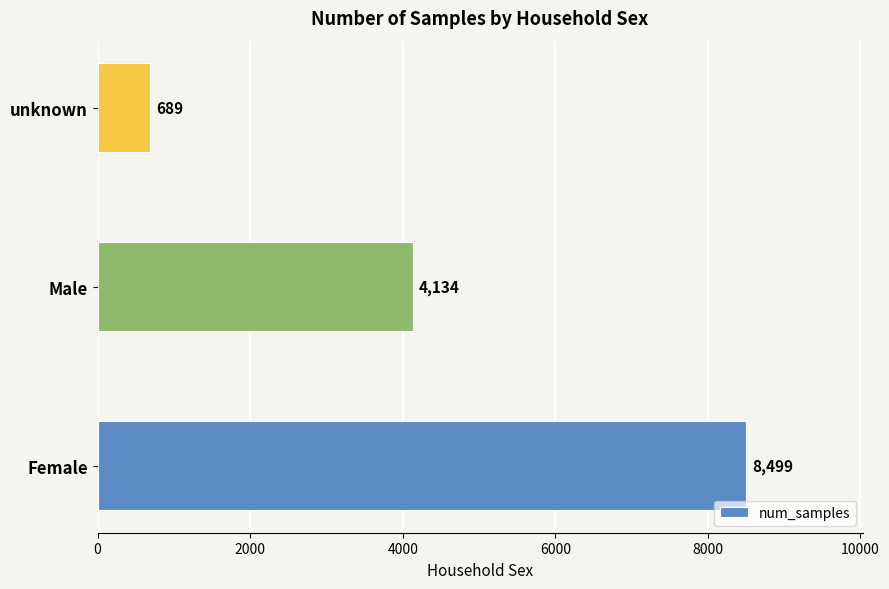

Reading top to bottom, list all the values displayed in this chart.

unknown=689	Male=4134	Female=8499